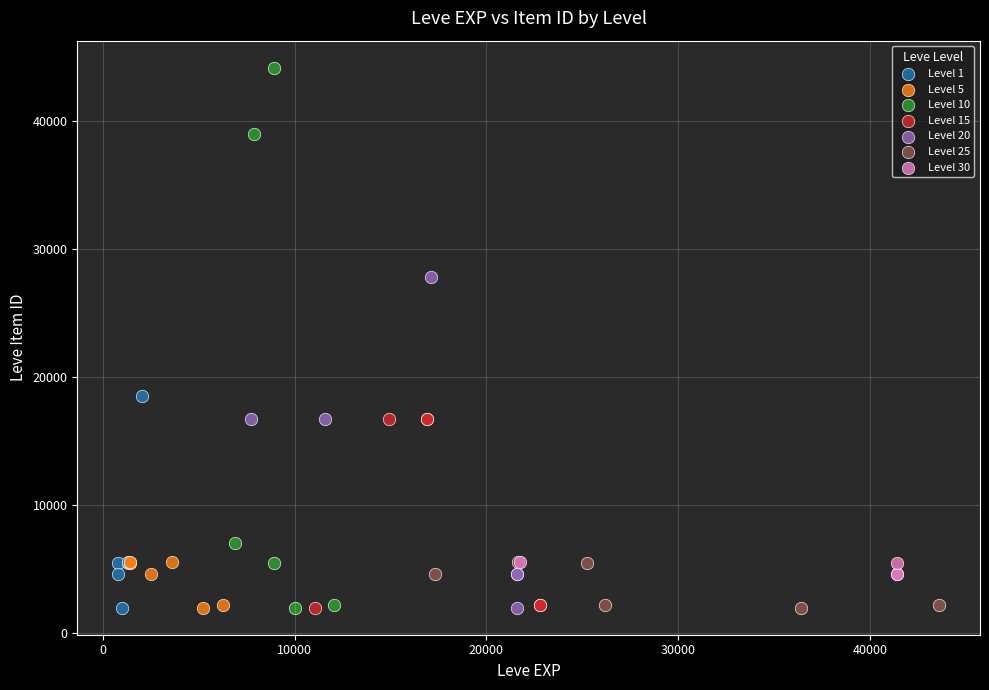

Which series contains the highest Y value?

Level 10